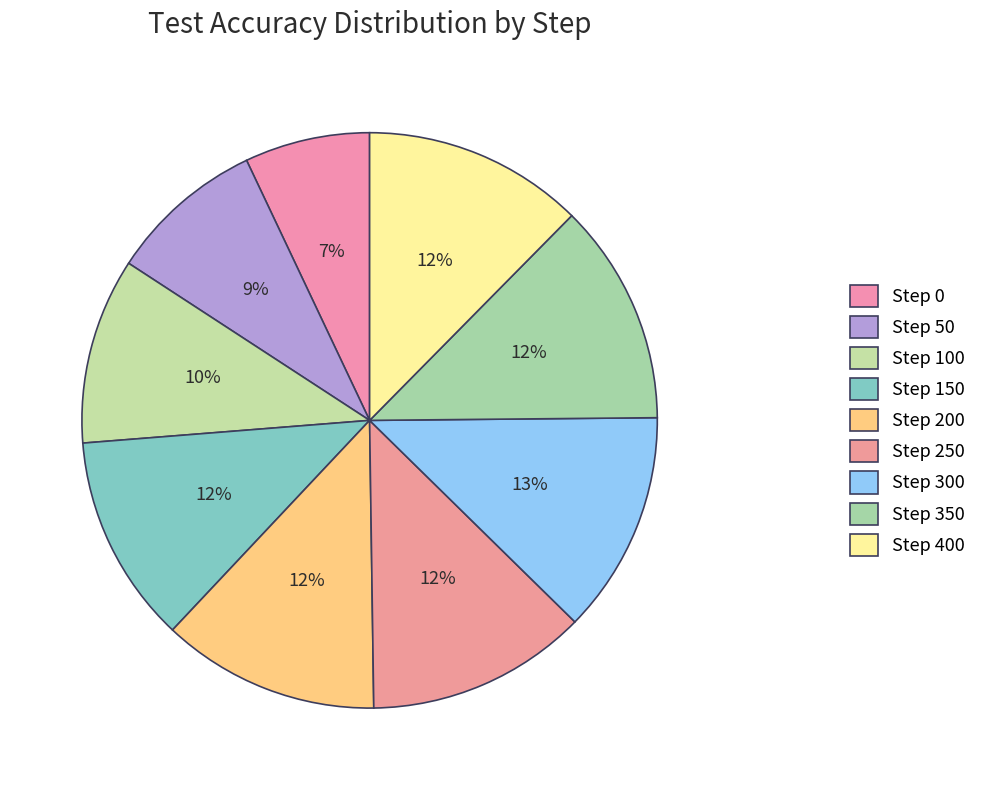

Which slice is the largest?

Step 300